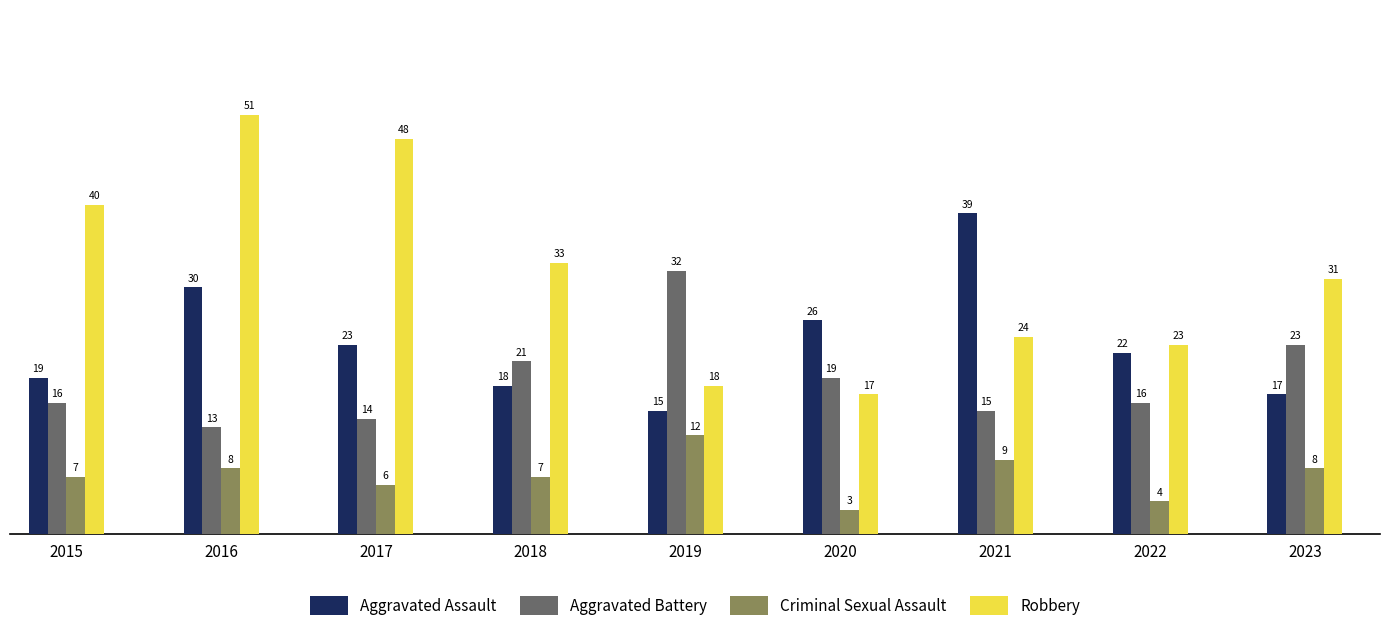

What is the sum of all Aggravated Battery values?

169